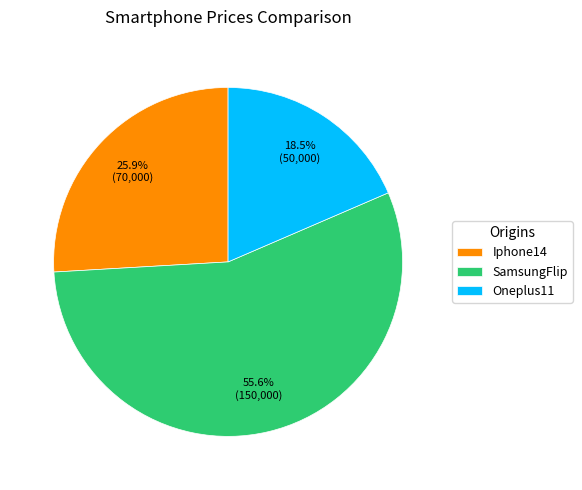

Does any single category account for the majority?

Yes